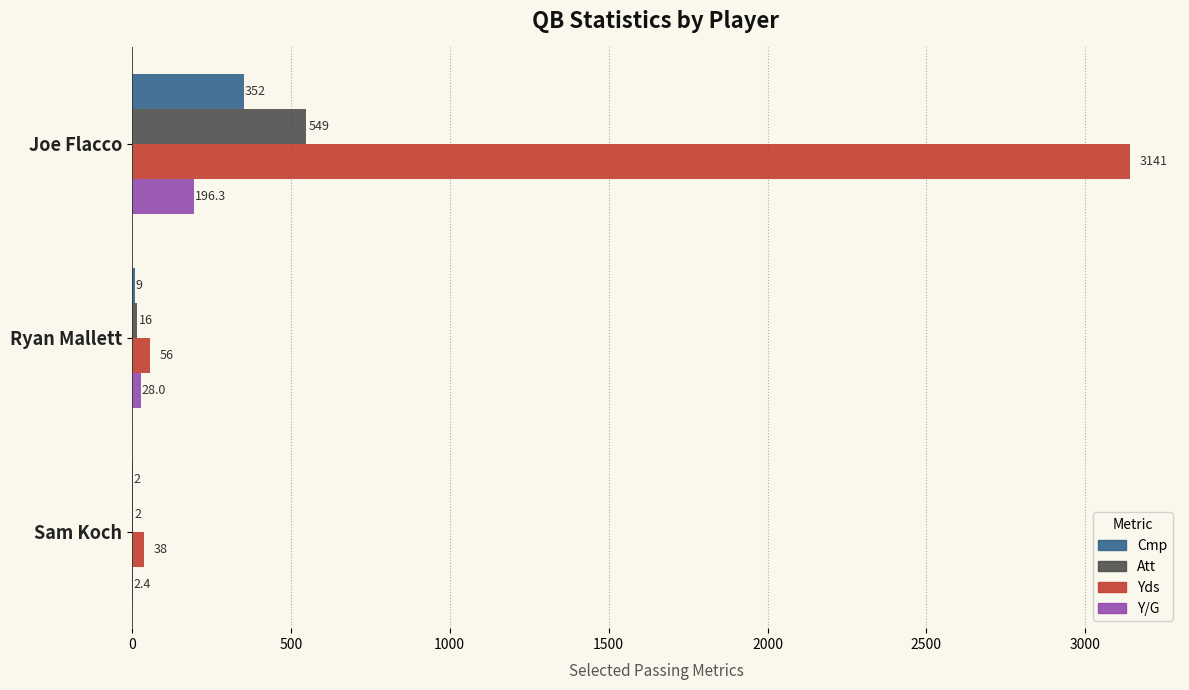

True or false: Att has a value of 549.0 at Joe Flacco.

True